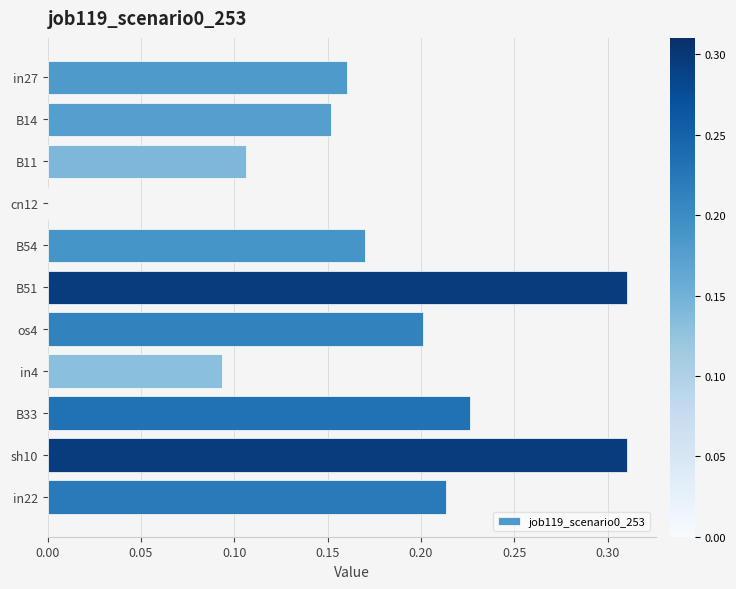

What is the sum of all values?

1.9